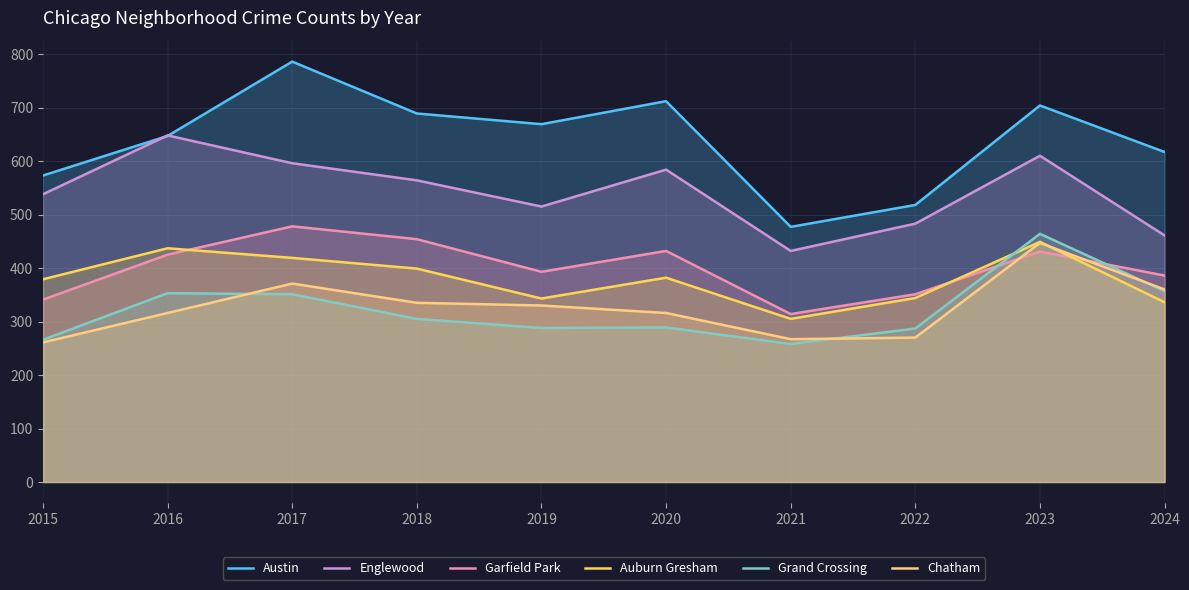

What are all the series names shown in the legend?

Austin, Englewood, Garfield Park, Auburn Gresham, Grand Crossing, Chatham